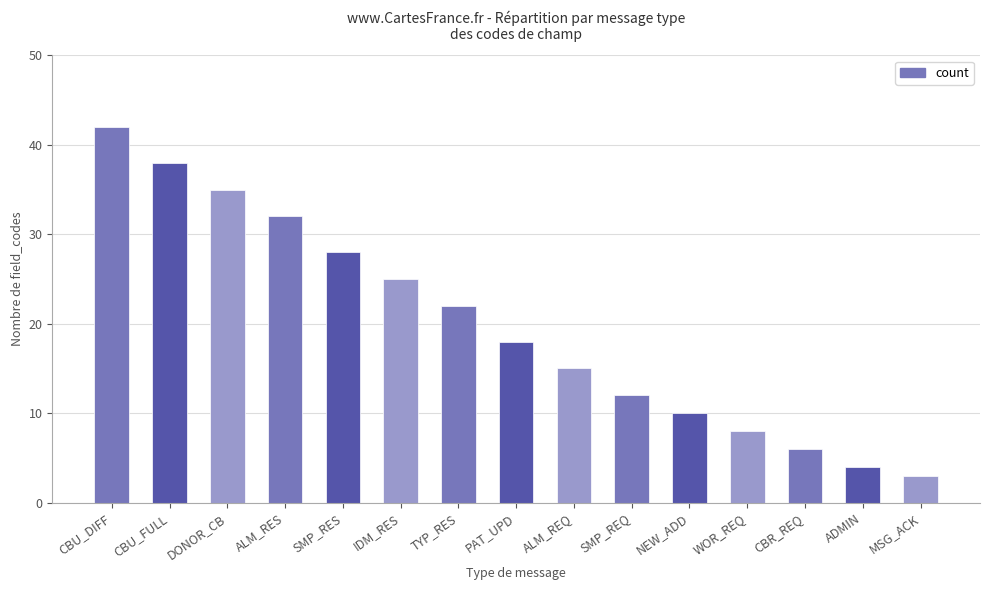

List the labels in order of value, largest first.

CBU_DIFF, CBU_FULL, DONOR_CB, ALM_RES, SMP_RES, IDM_RES, TYP_RES, PAT_UPD, ALM_REQ, SMP_REQ, NEW_ADD, WOR_REQ, CBR_REQ, ADMIN, MSG_ACK